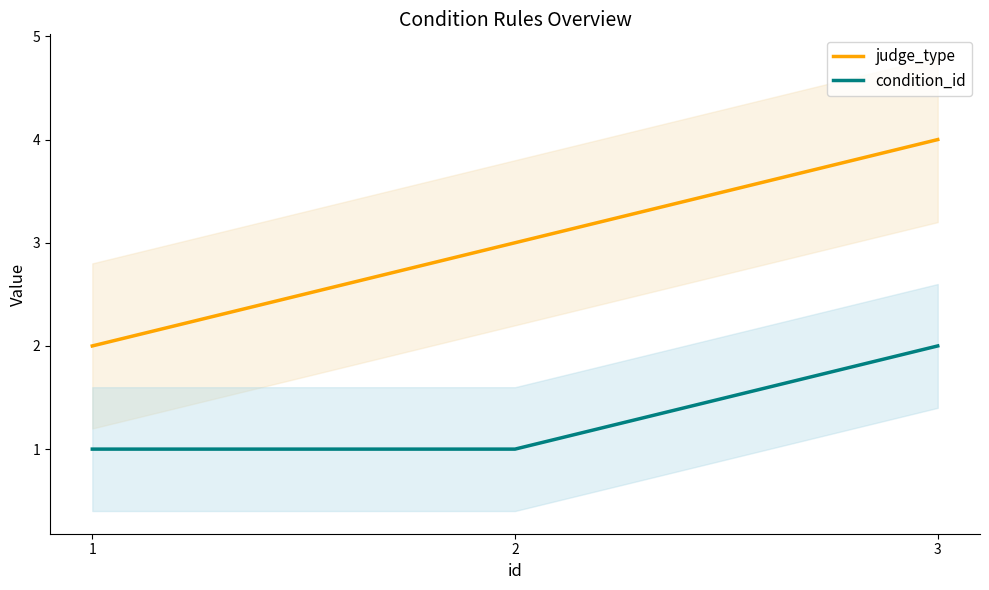

Reading left to right, what are all the values shown in this chart?

judge_type: 1=2	2=3	3=4
condition_id: 1=1	2=1	3=2